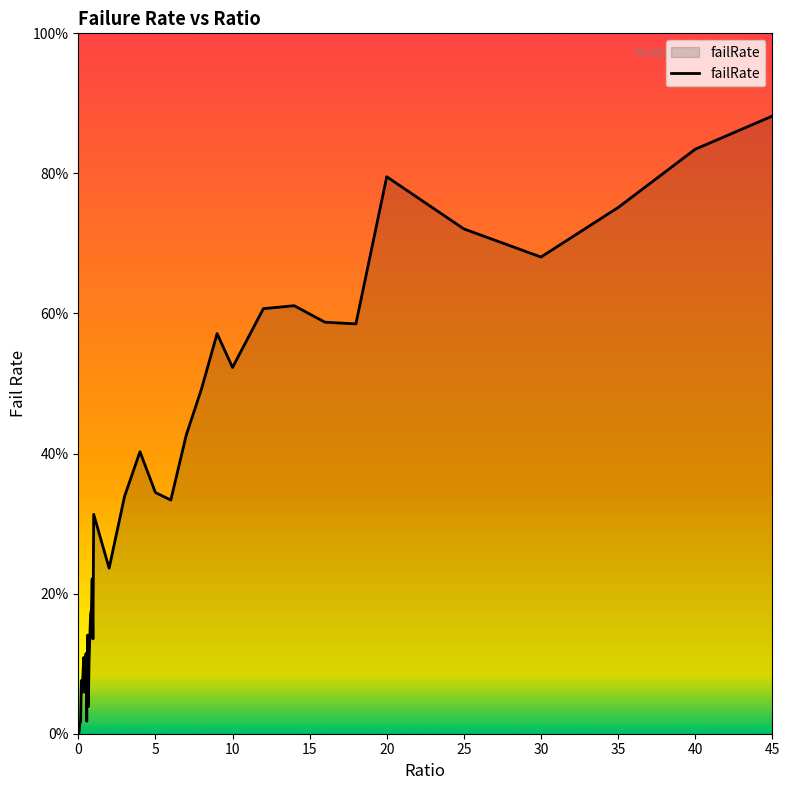

Is this an area chart (filled region under the line)?

Yes